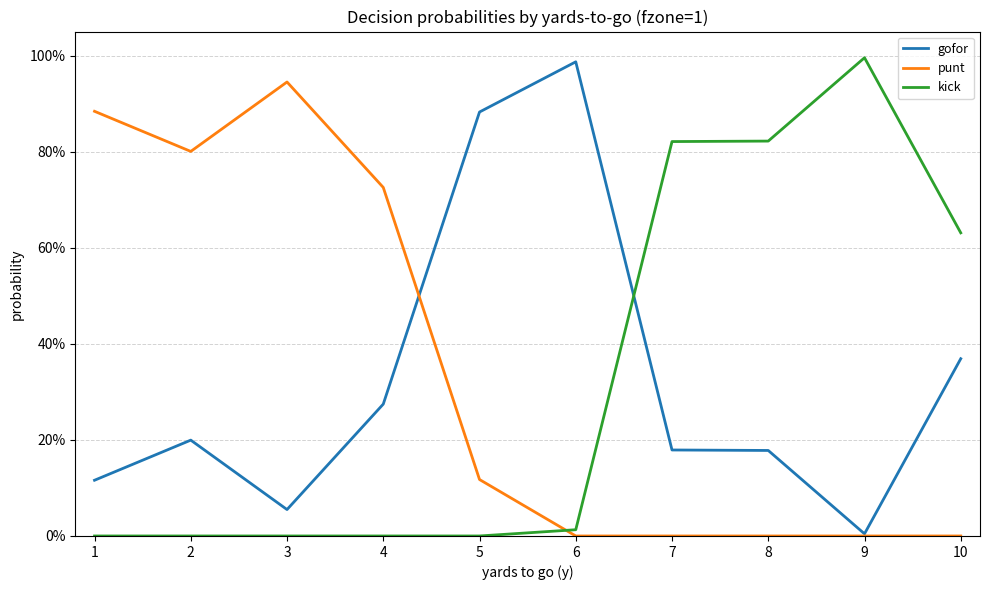

What is the average value of the punt series?

0.3